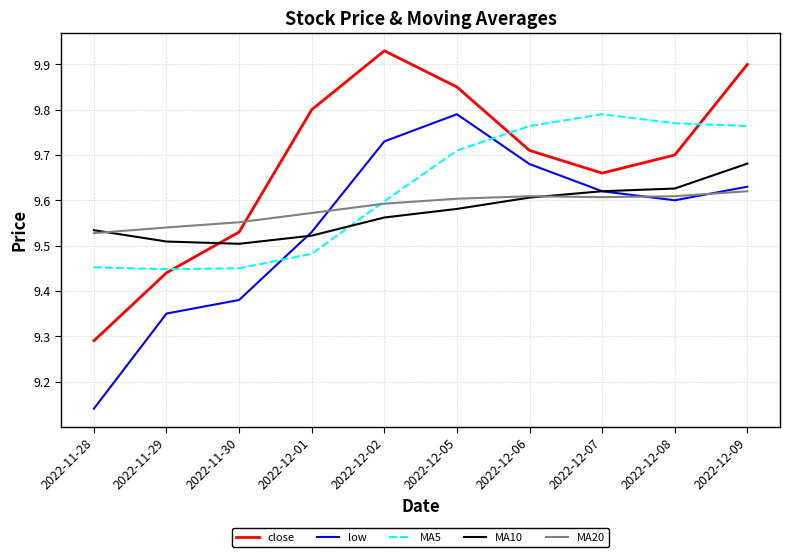

True or false: close has a value of 16.0 at 2022-12-09.

False